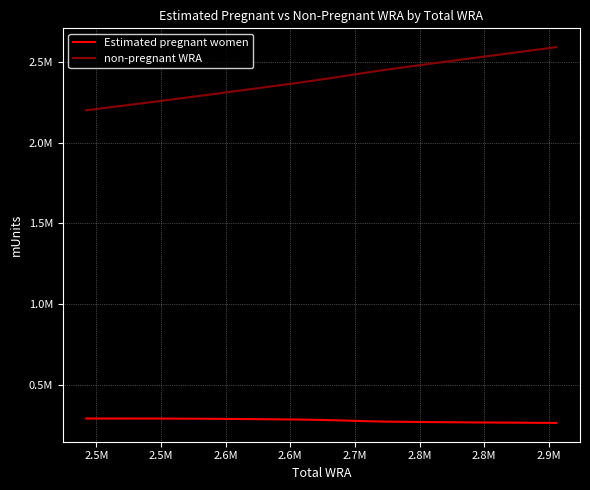

Does the chart display data point markers on the line(s)?

No